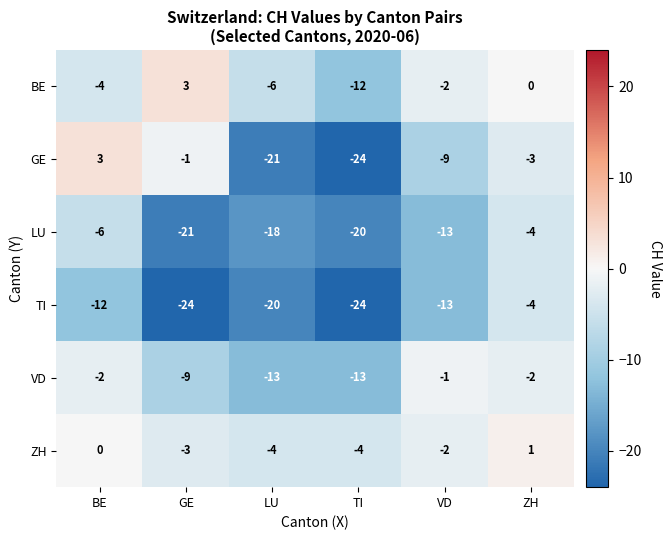

What is the spread (max minus min) of values at GE?

27